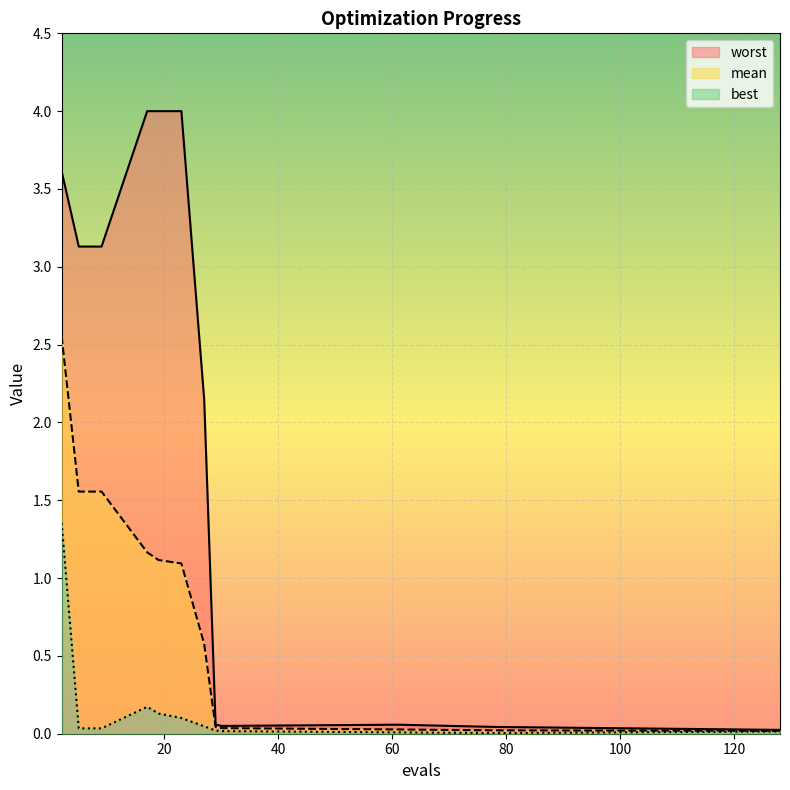

The mean series shows 0.0 at 29. True or false?

False